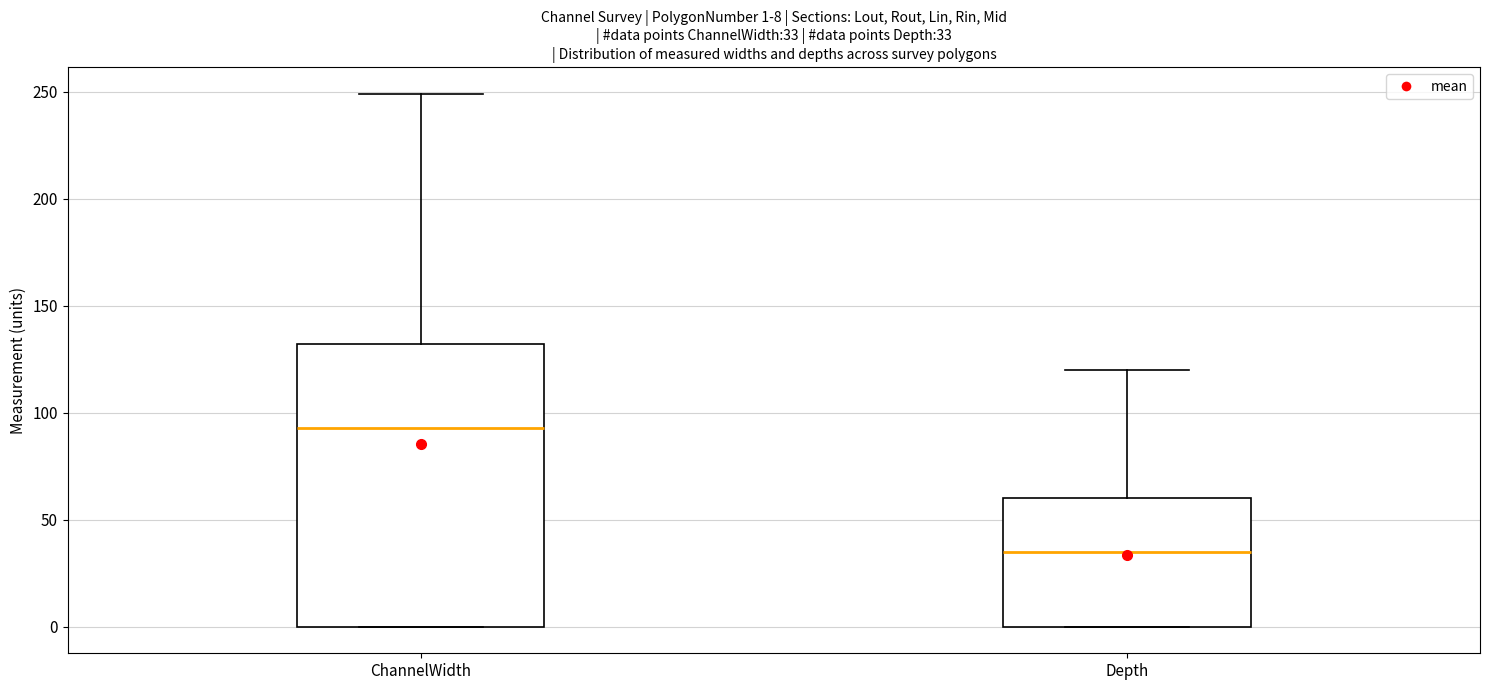

Which box is the tallest, from its lower edge to its upper edge?

ChannelWidth